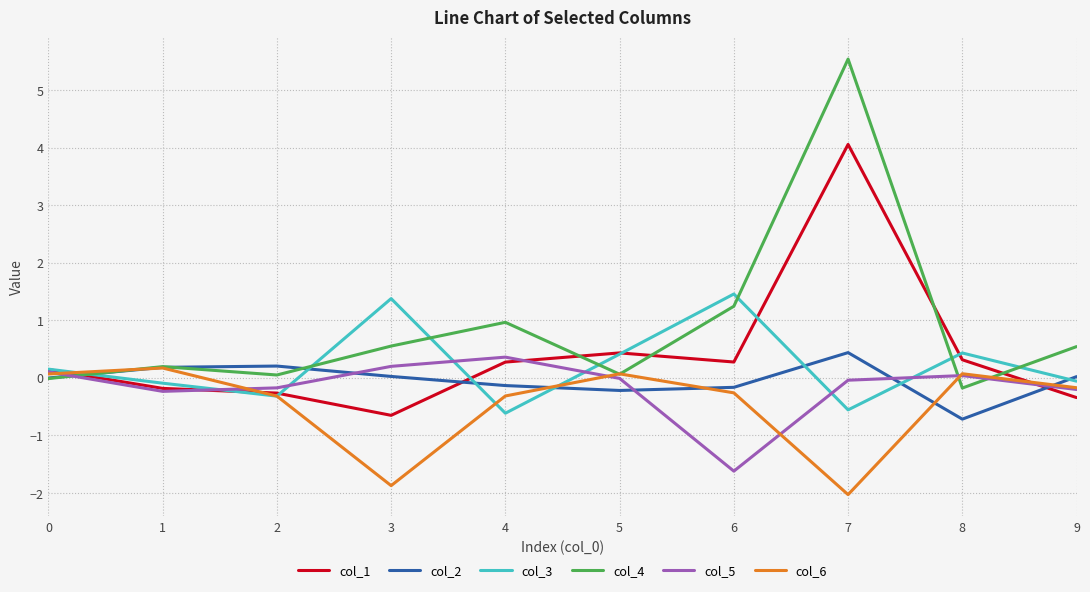

The value of col_6 at 0 is 0.1. True or false?

True